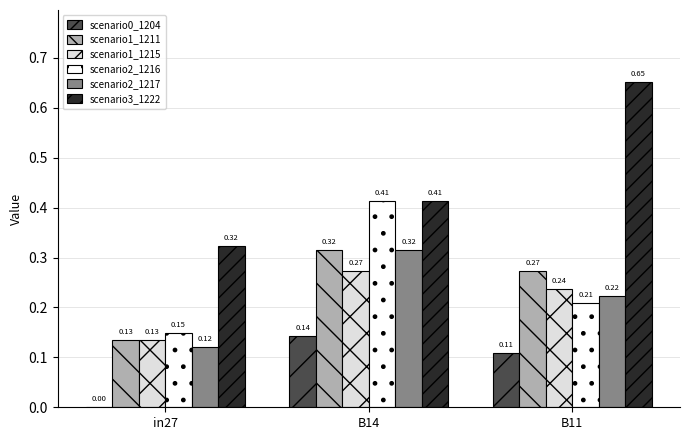

How many groups of bars are there?

3